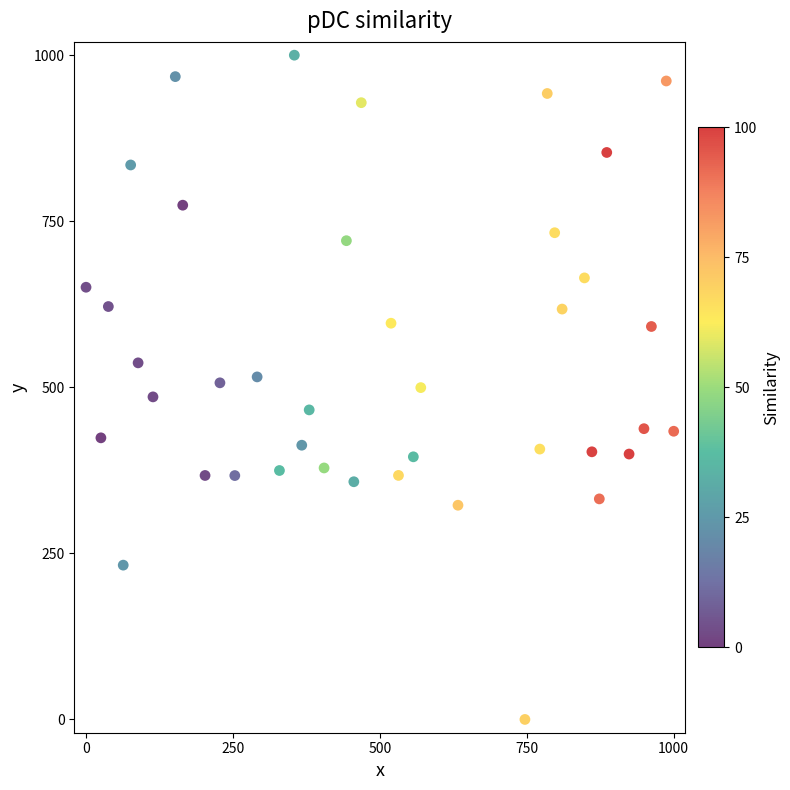

What is the range of Y values (max minus min)?

1000.0